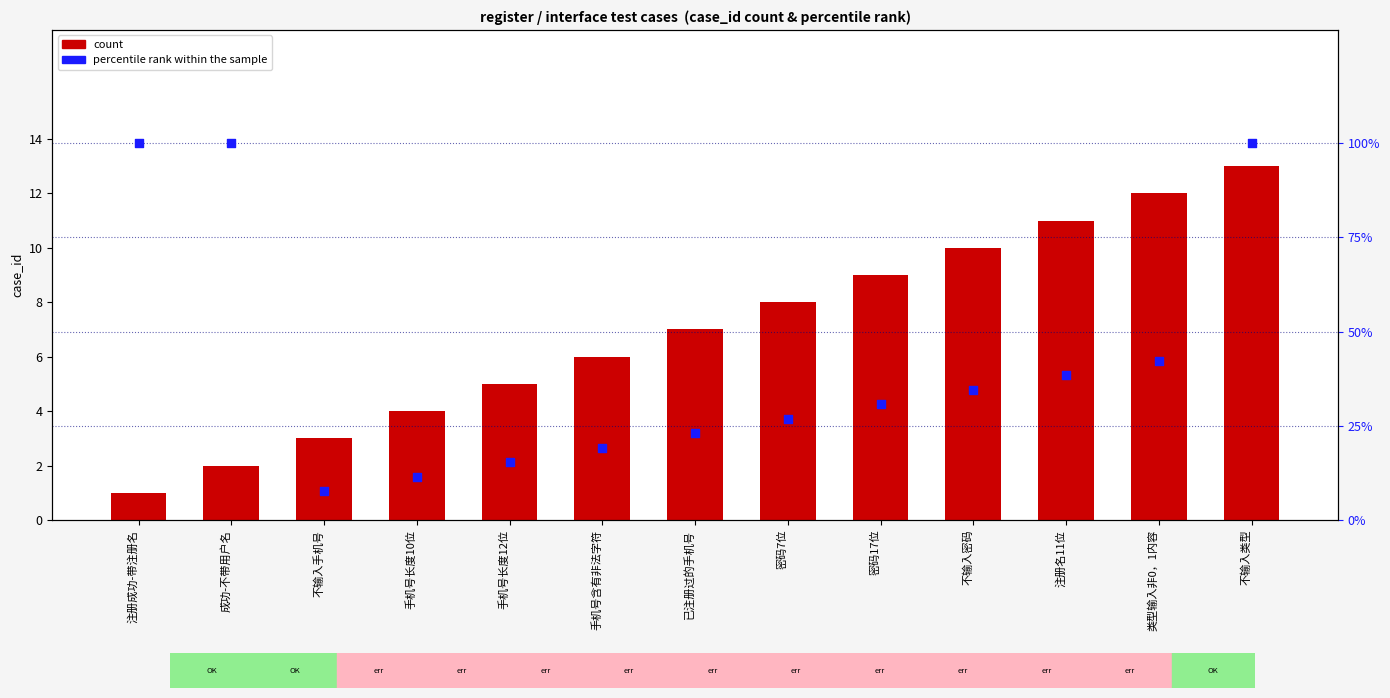

Which series has the widest spread of Y values?

percentile rank within the sample